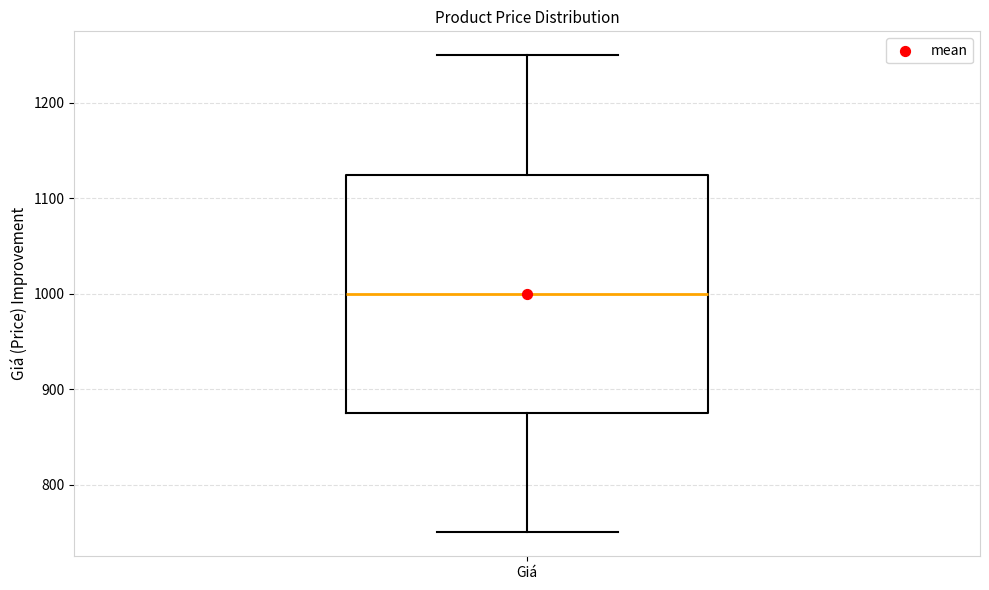

Transcribe this box plot: give where the median line is, the range the box spans, and where the two whiskers end, as read against the y-axis. The values are not printed on the chart, so give them approximately, as read against the axis.

median 1000, box 880 to 1130, whiskers 750 to 1250